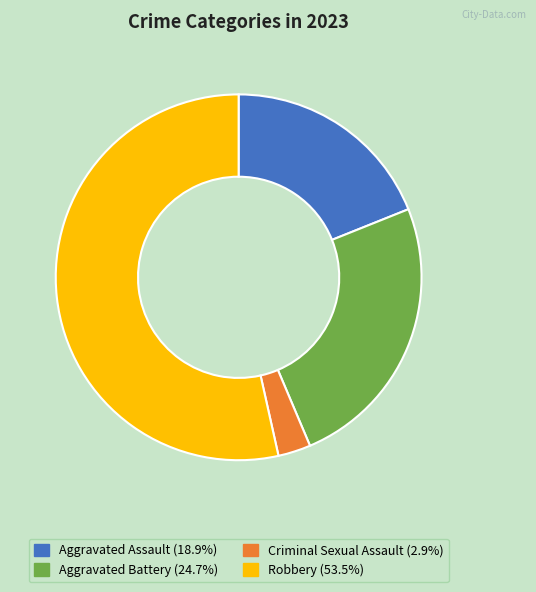

The Robbery slice represents 53% of the pie. True or false?

True